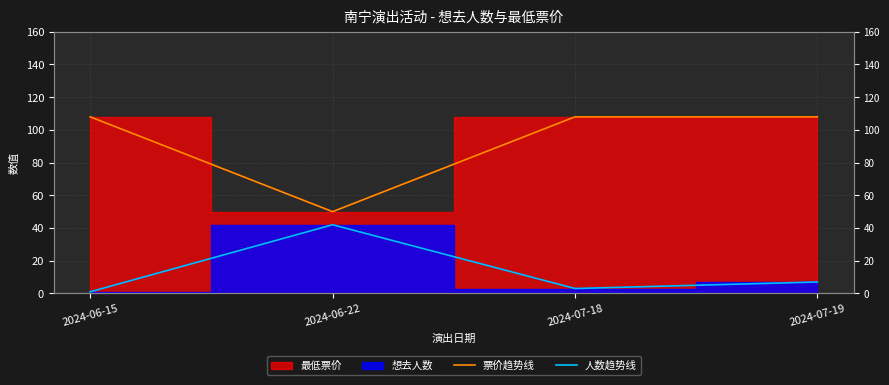

At which category does 票价趋势线 reach its first local valley?

2024-06-22